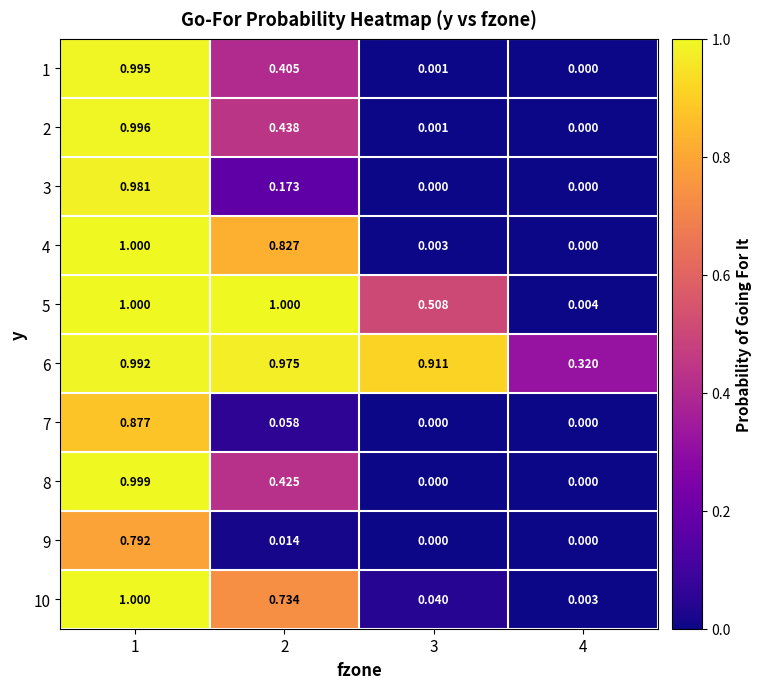

Which series changed the most between 1 and 3?

8